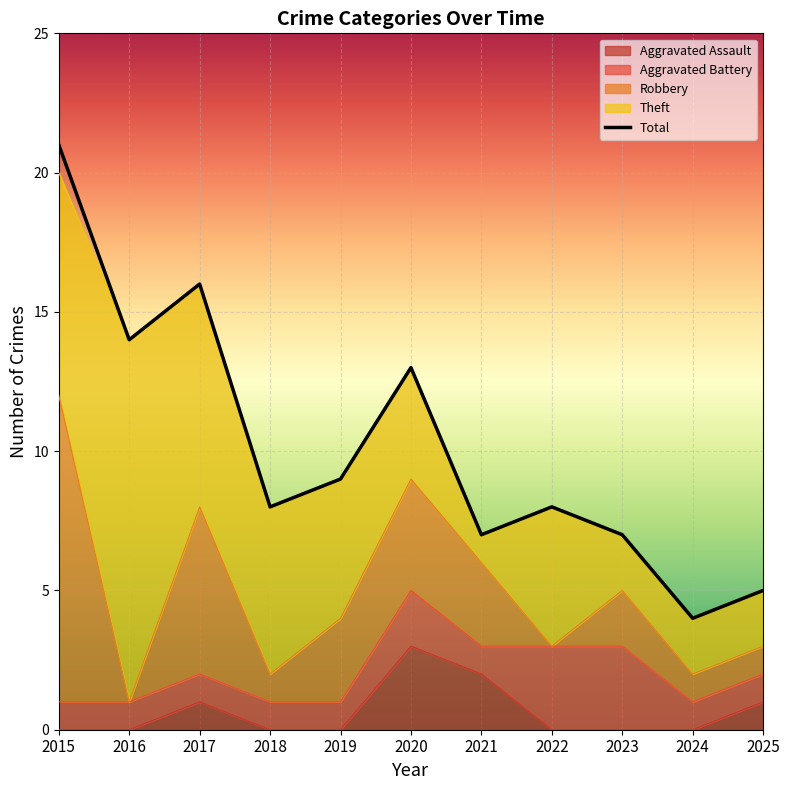

At which label is Robbery closest to 5?

2017